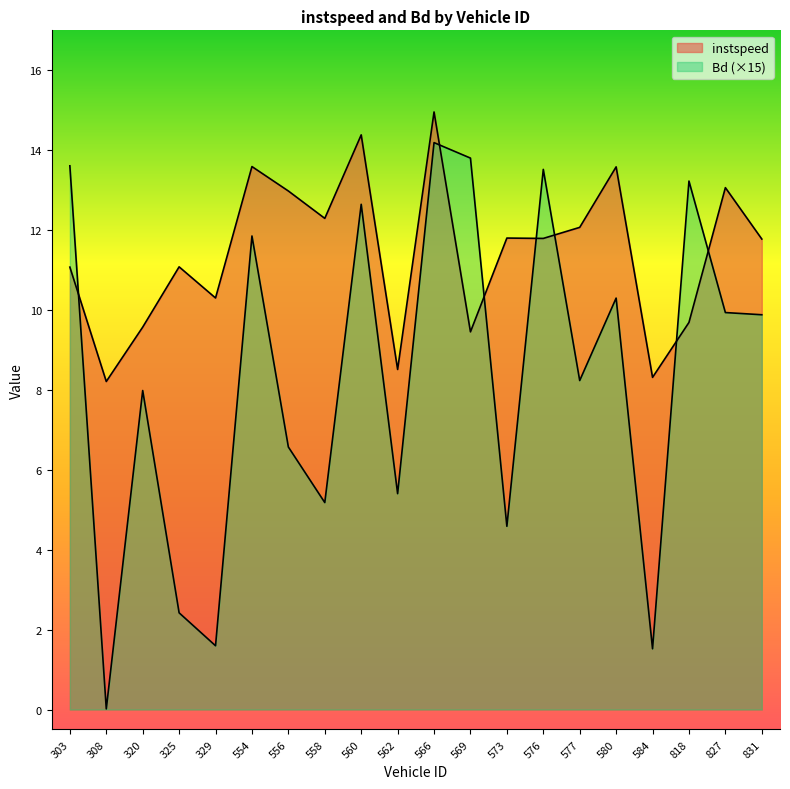

Which series ends up on top after the final intersection of instspeed and Bd?

instspeed